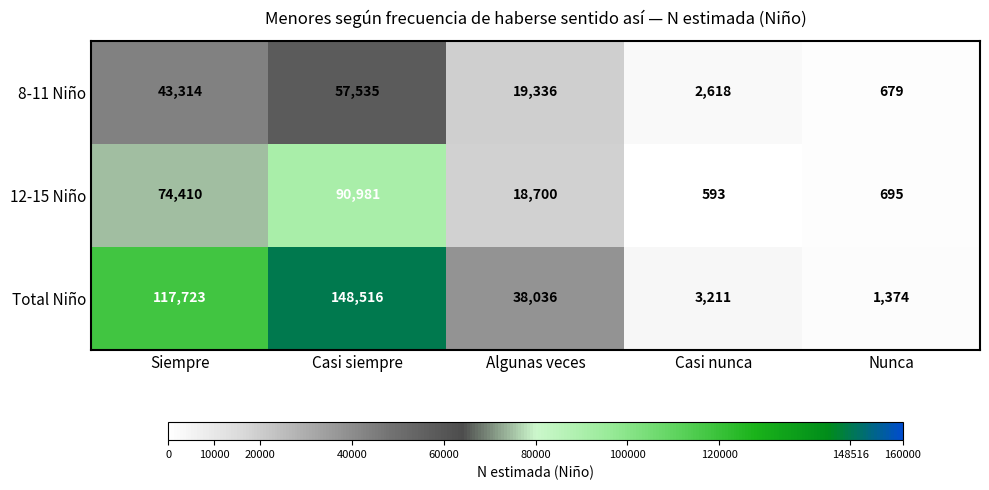

What is the maximum value shown in the chart?

148516